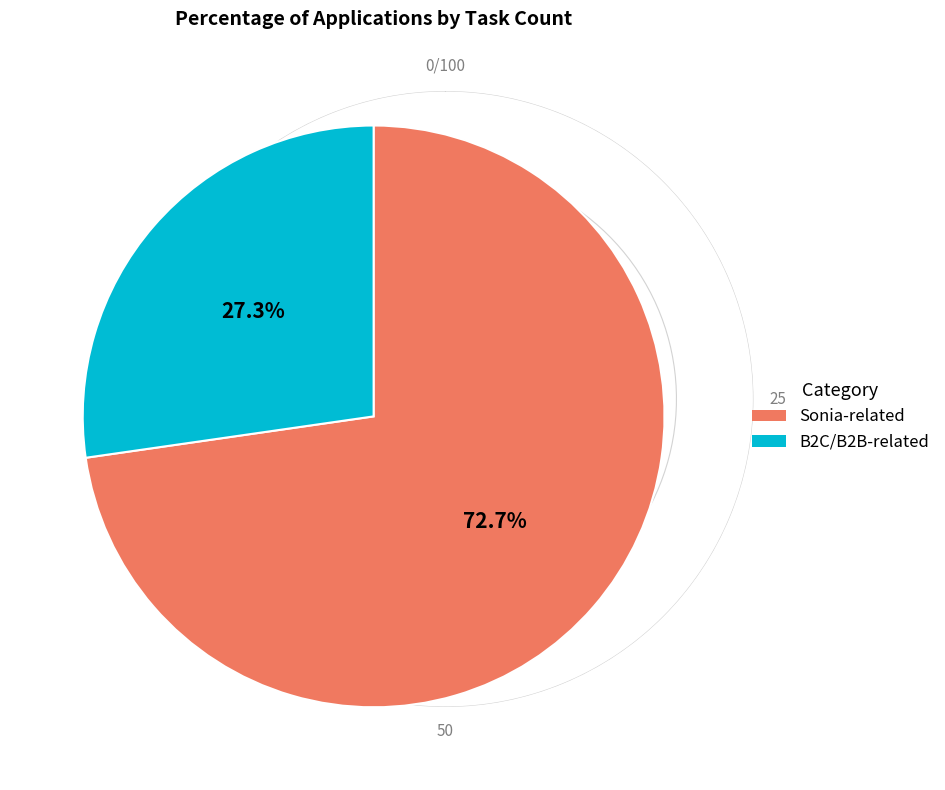

Which category accounts for the majority?

Sonia-related